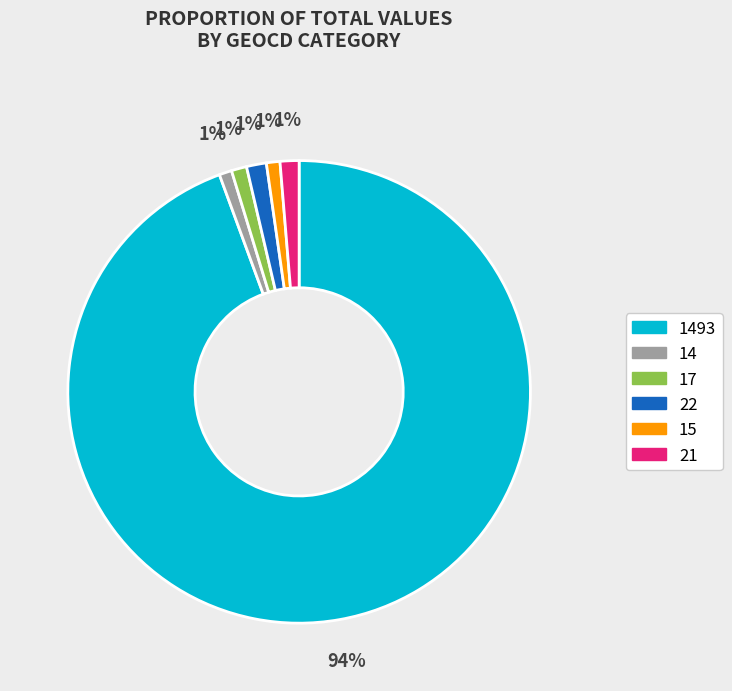

To the nearest percent, what is the combined percentage of 21 and 15?

2%